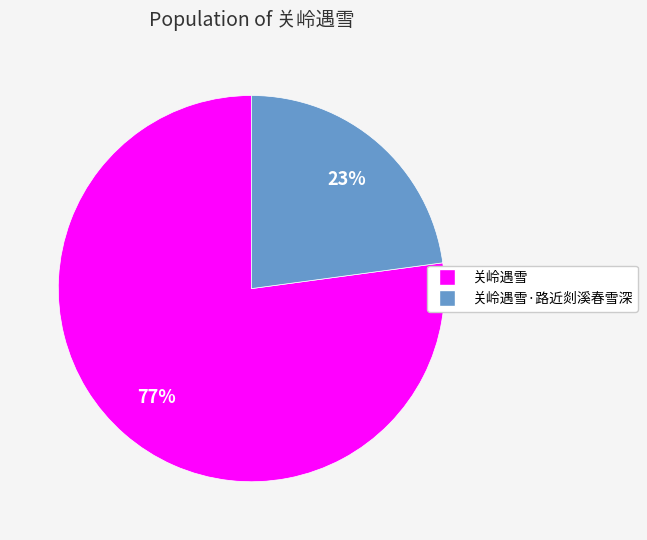

To the nearest percent, what is the average slice percentage?

50%